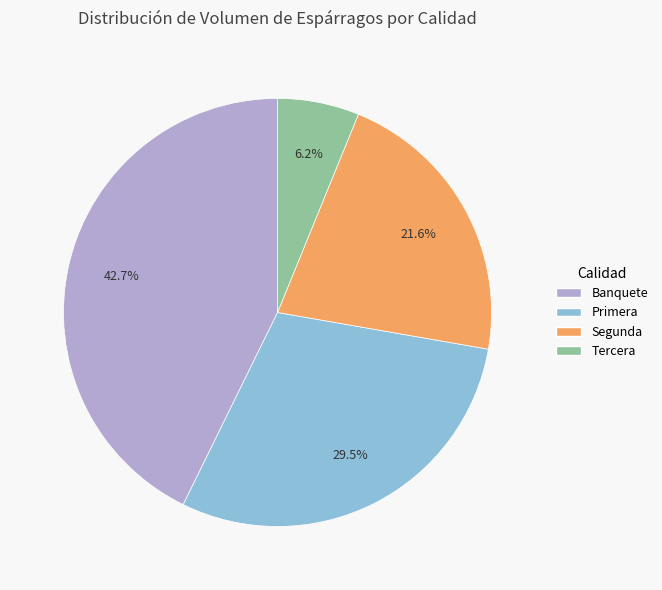

How many slices are in this pie chart?

4